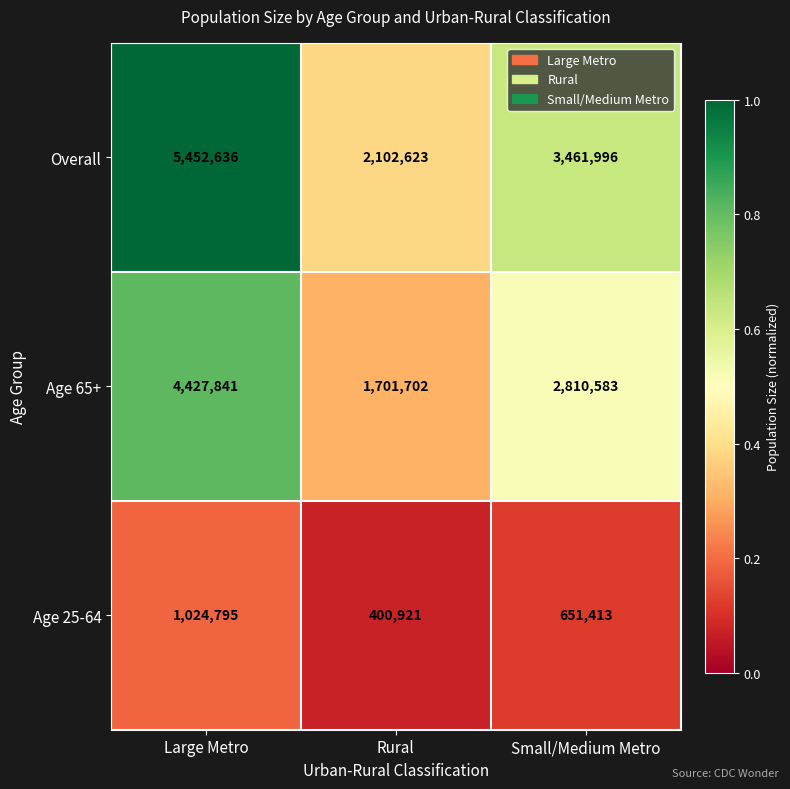

The Overall series shows 3461996 at Small/Medium Metro. True or false?

True